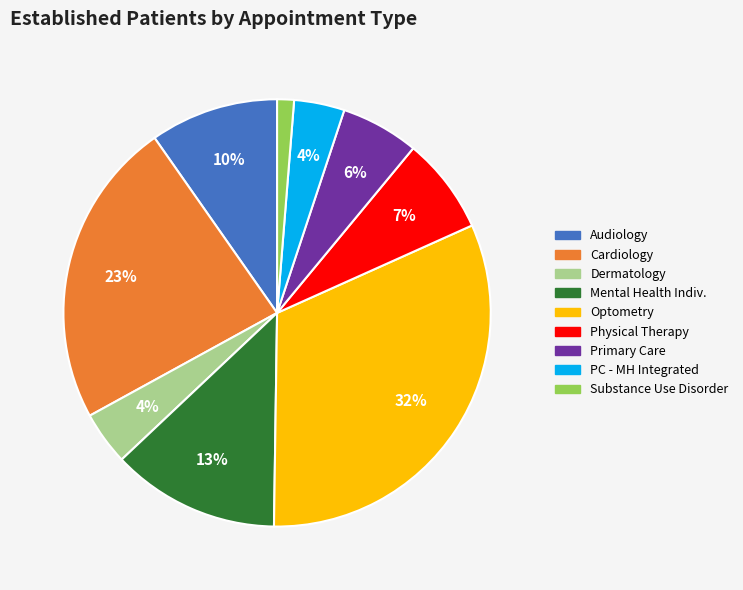

To the nearest percent, what is the difference between the largest and smallest slice percentages?

31%